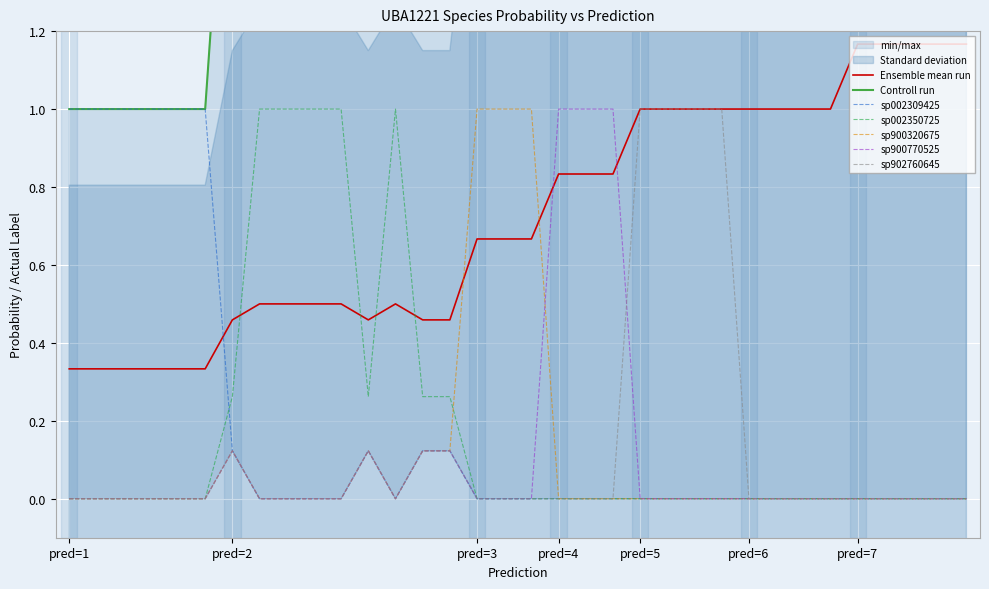

At how many categories does at least one series exceed 0?

34